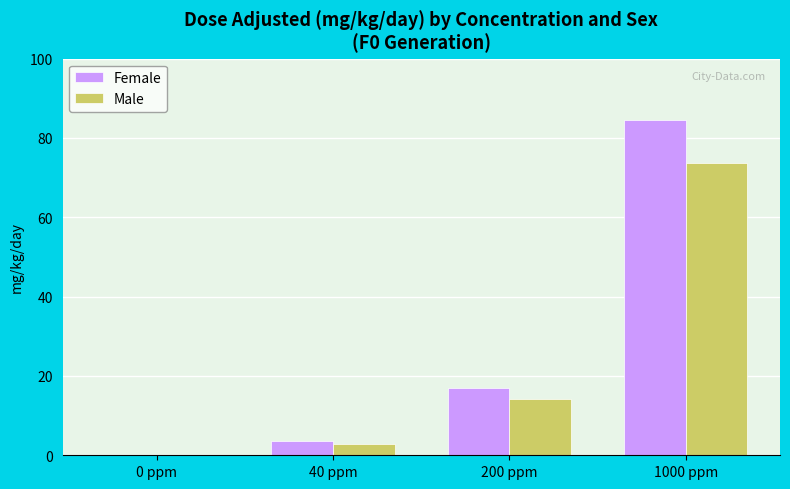

The value of Female at 0 ppm is 0.0. True or false?

True